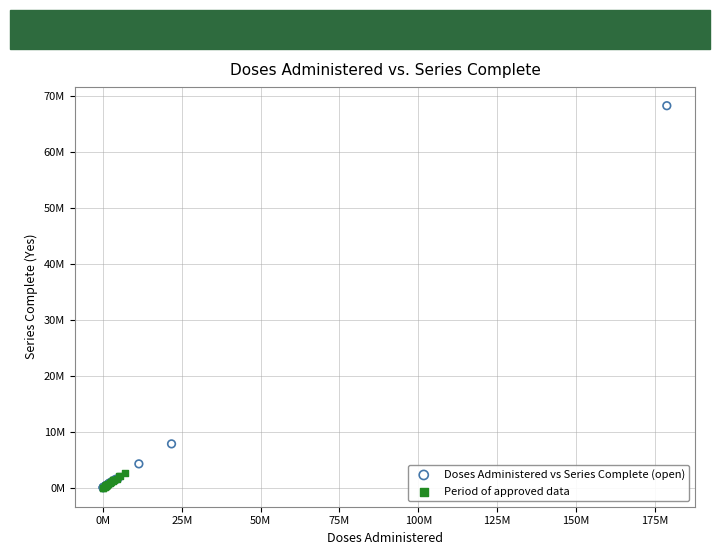

Which series has the largest Y range (max minus min)?

Doses Administered vs Series Complete (open)